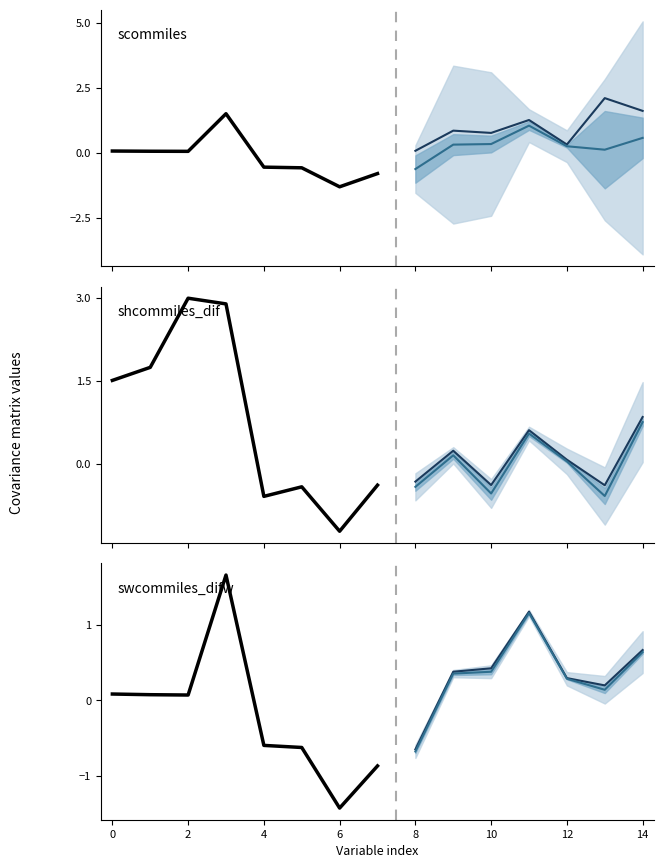

What is the minimum value for scommiles?

-1.3